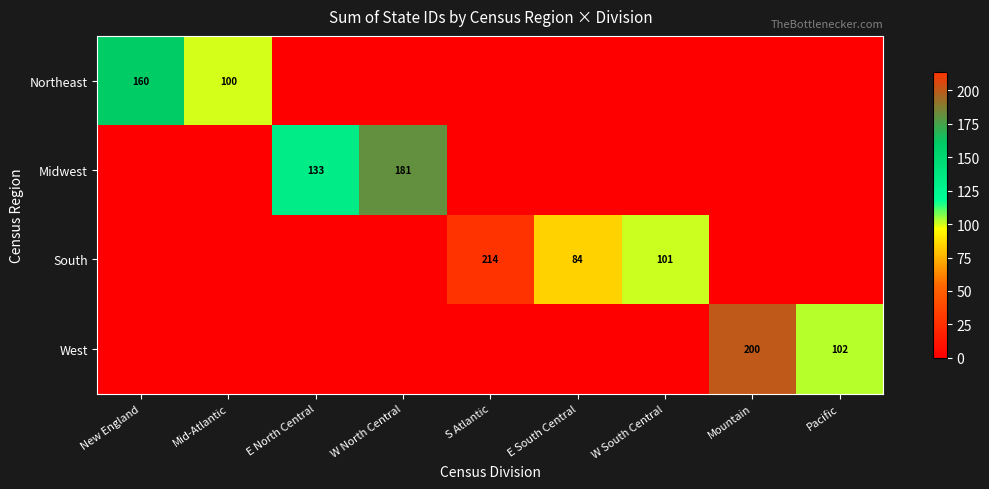

Is it true that Midwest equals 181 at W North Central?

True